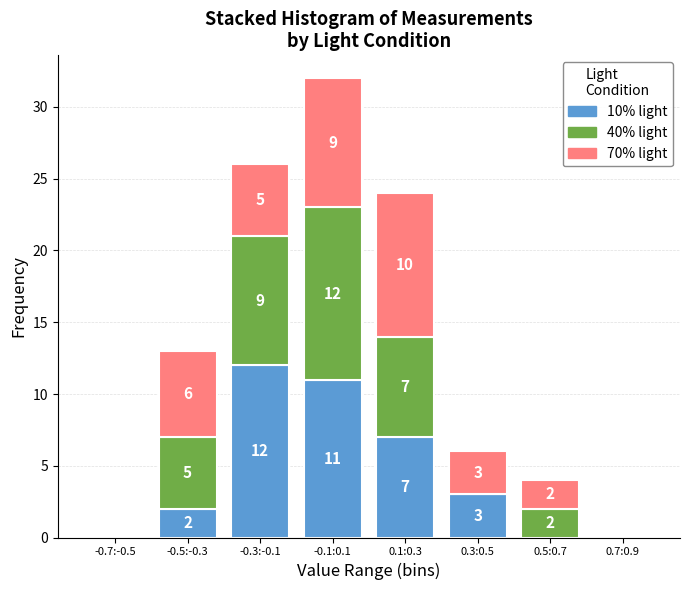

Reading right to left, list the values for the 10% light series.

0.7:0.9=0	0.5:0.7=0	0.3:0.5=3	0.1:0.3=7	-0.1:0.1=11	-0.3:-0.1=12	-0.5:-0.3=2	-0.7:-0.5=0